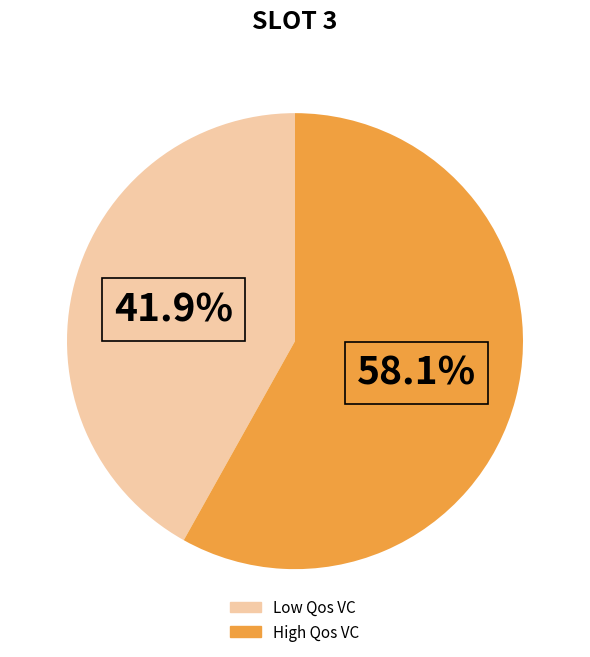

What portion of the pie excludes Low Qos VC?

58.1%